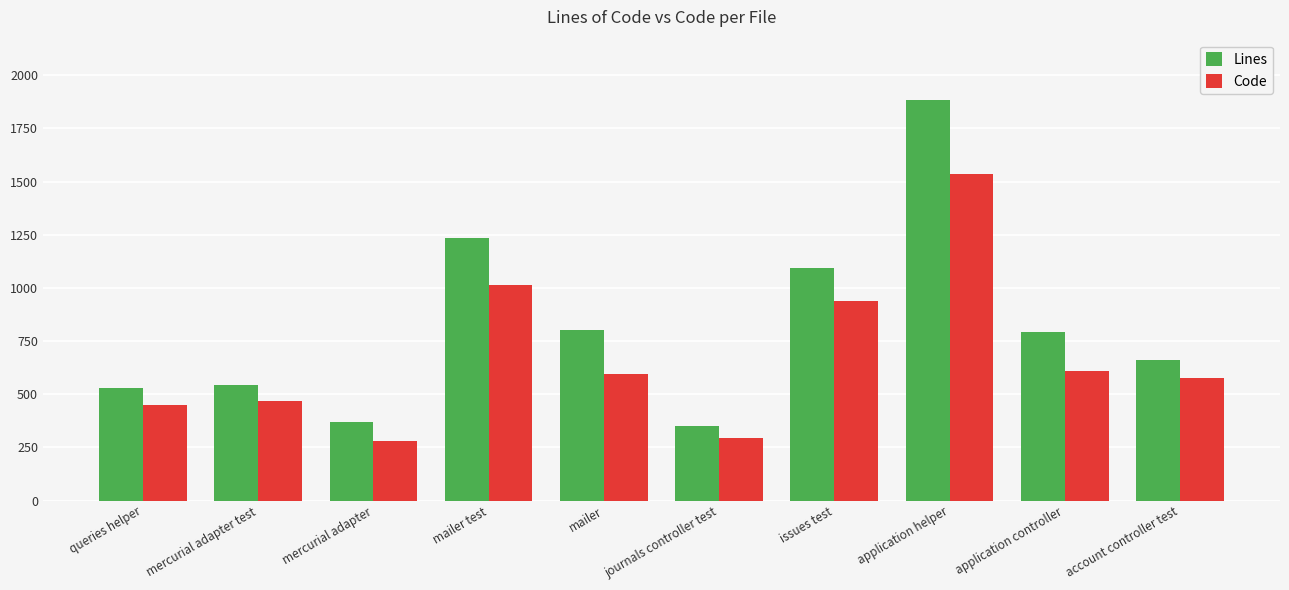

Reading right to left, list all the values displayed in this chart.

Lines: 663	794	1885	1095	351	804	1237	367	543	530
Code: 577	609	1534	939	294	597	1015	282	470	451